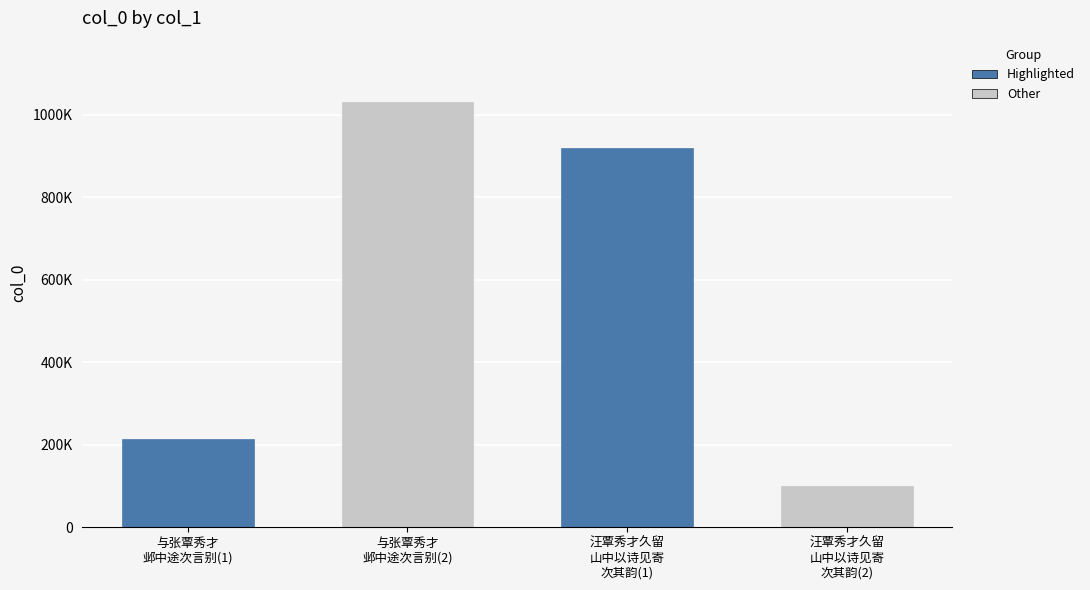

At which label is the value closest to 566556?

与张覃秀才
邺中途次言别(1)